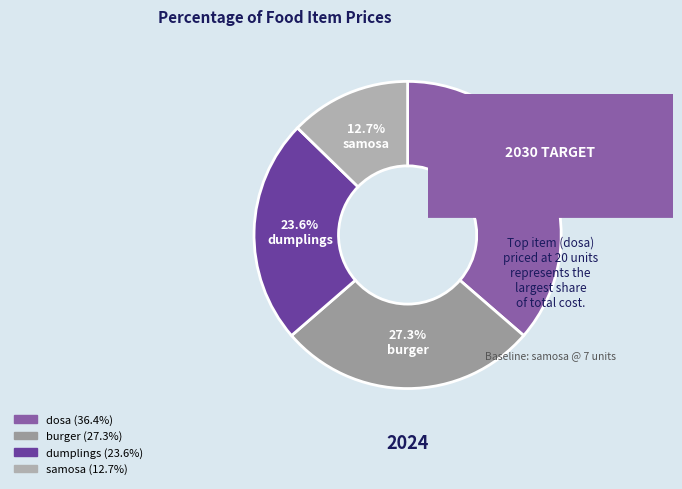

To the nearest percent, what is the difference between the burger and dosa slice percentages?

9%